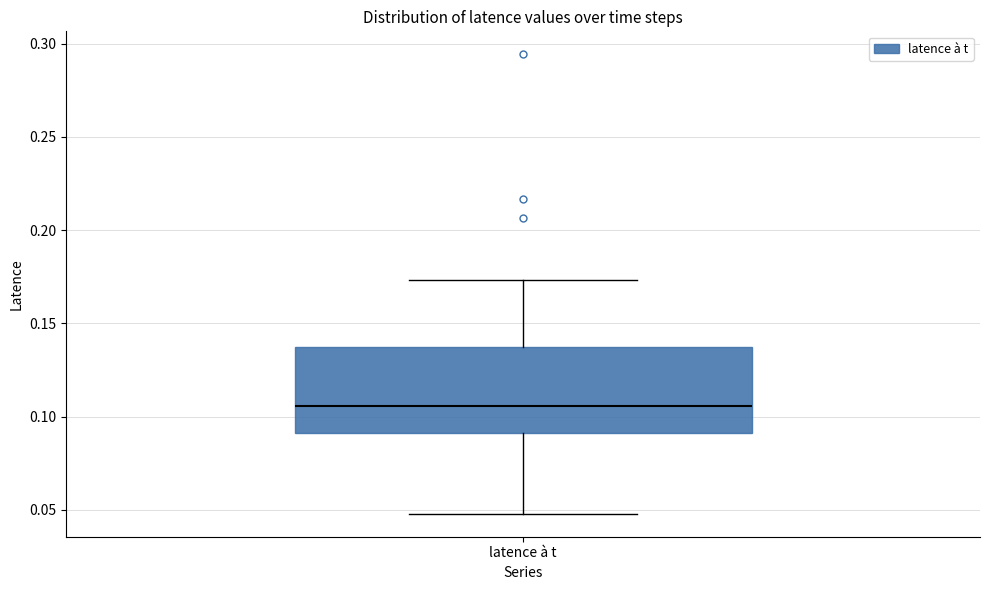

Read this box plot against the y-axis: the position of the median line, the range covered by the box, and the ends of both whiskers. The values are not printed on the chart, so give them approximately, as read against the axis.

median 0.105, box 0.090 to 0.135, whiskers 0.050 to 0.175